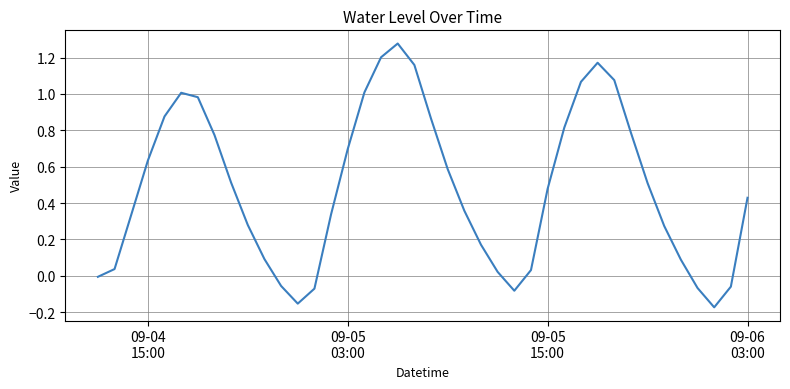

What is the difference between the maximum and minimum values?

1.5